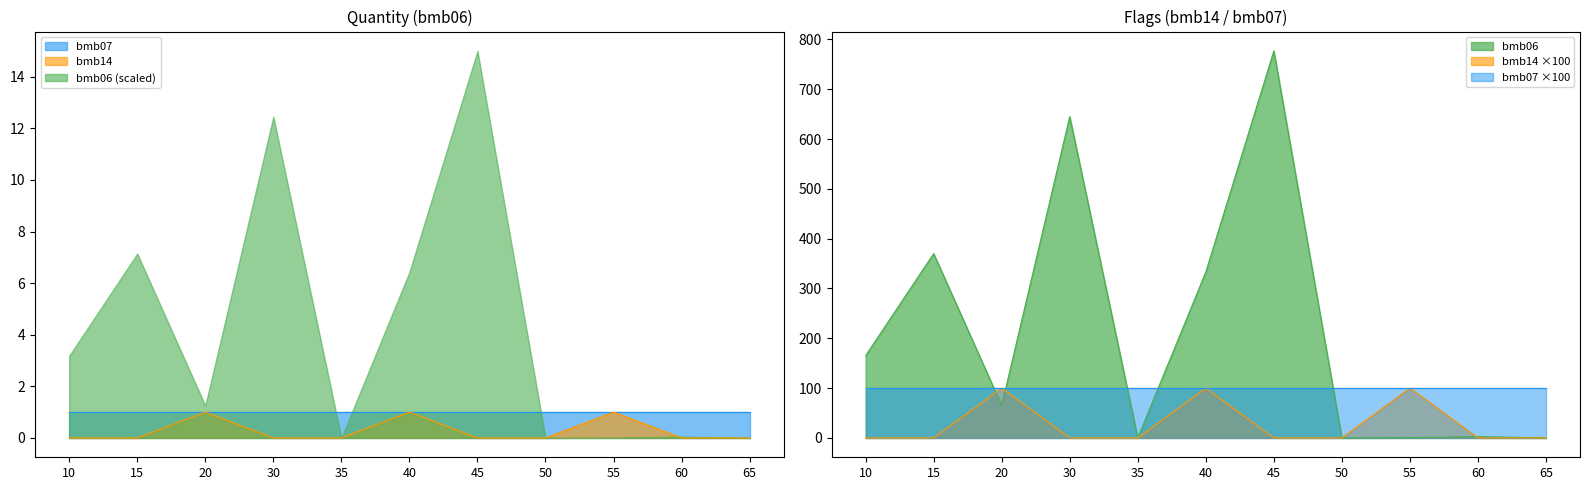

Reading right to left, transcribe all the data shown in this chart.

bmb06: 0.0	2.6	0.4	0.0	777.0	333.0	0.0	645.0	65.0	370.0	165.0
bmb14: 0.0	0.0	1.0	0.0	0.0	1.0	0.0	0.0	1.0	0.0	0.0